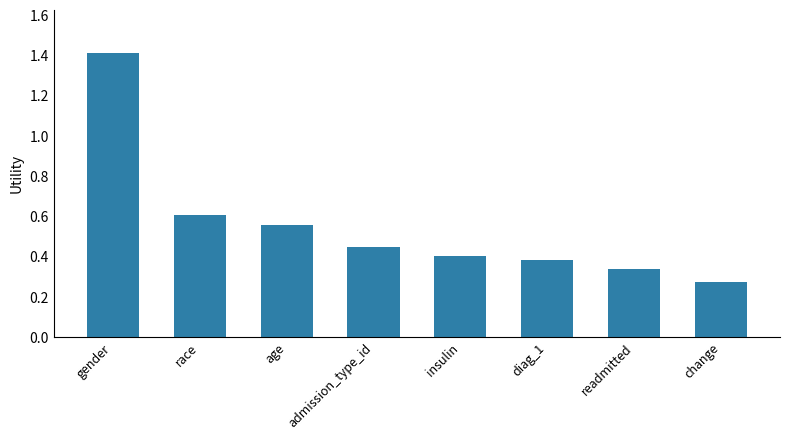

What is the change in value from age to change?

-0.3